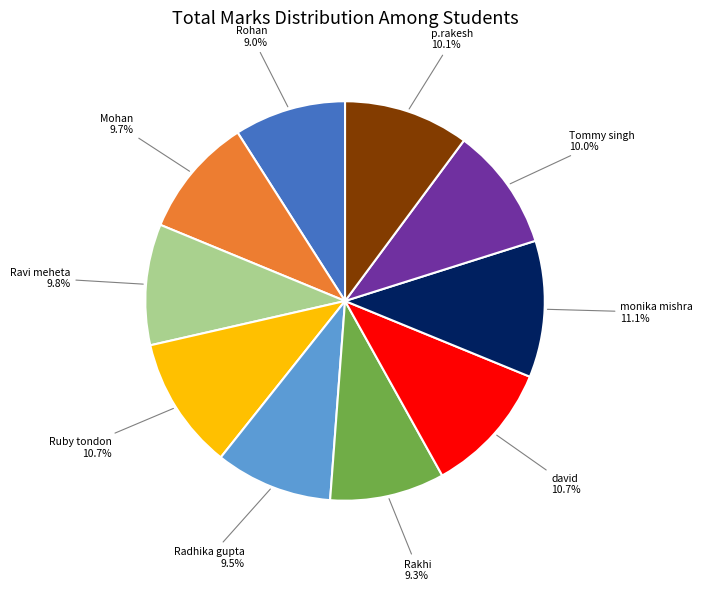

Is there a majority slice in this chart?

No